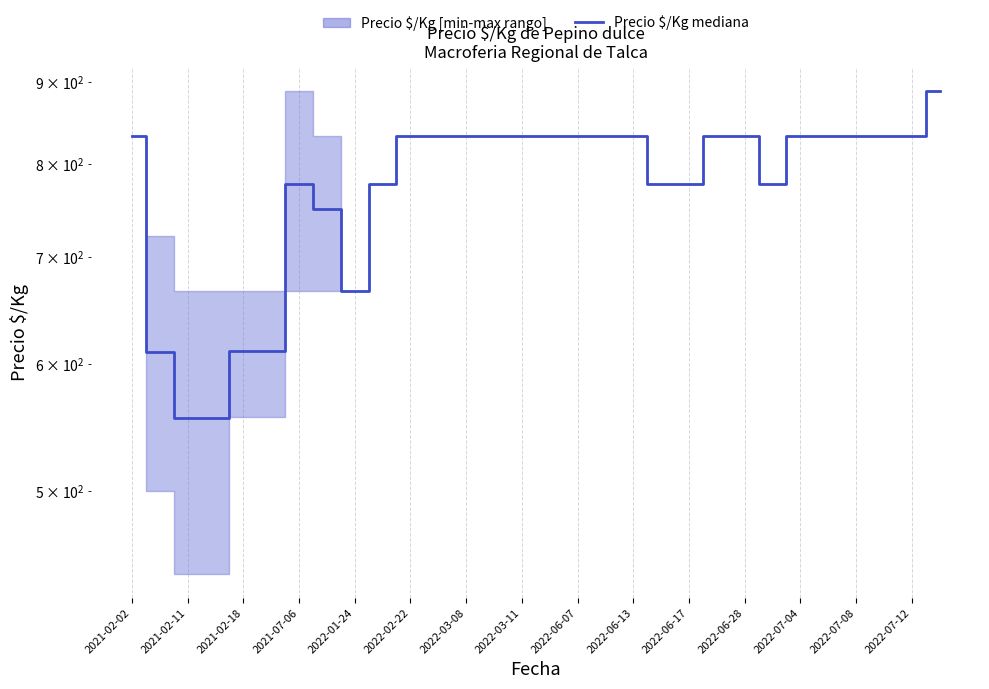

True or false: the data shows 367.1 at 2022-01-24.

False